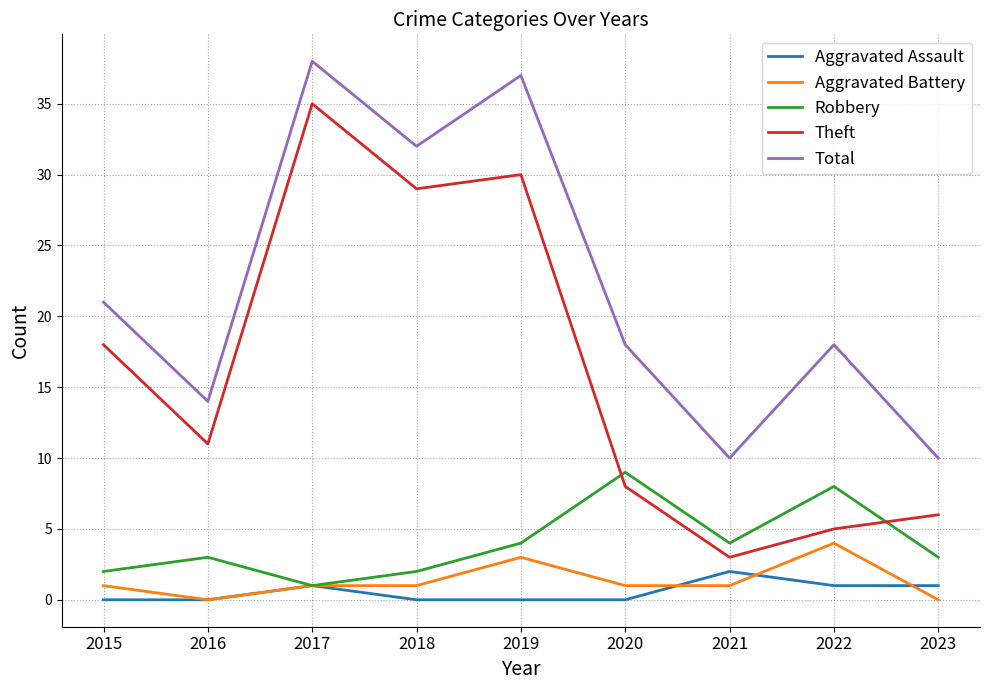

At how many categories does at least one series exceed 33?

2